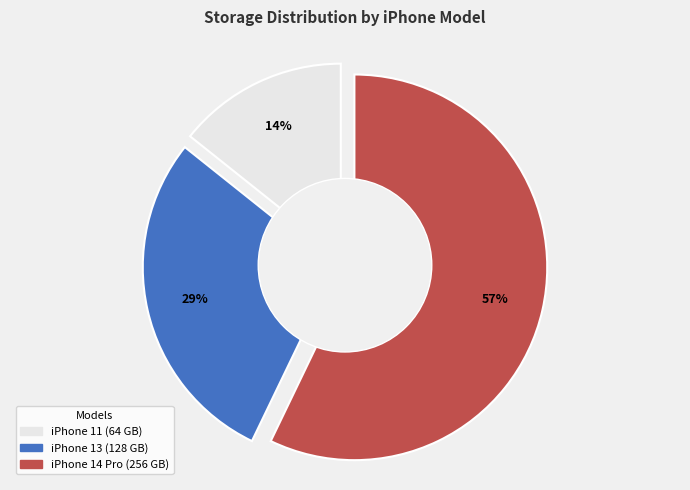

Does any single category account for the majority?

Yes